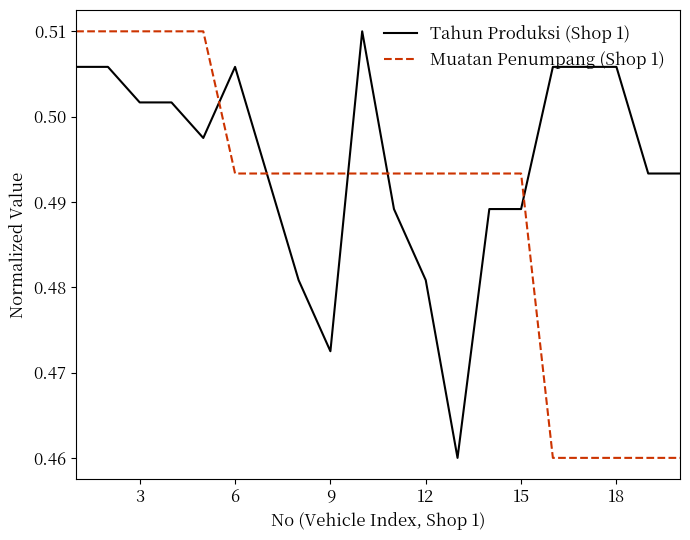

Rank the series by their average value, from highest to lowest.

Tahun Produksi (Shop 1), Muatan Penumpang (Shop 1)